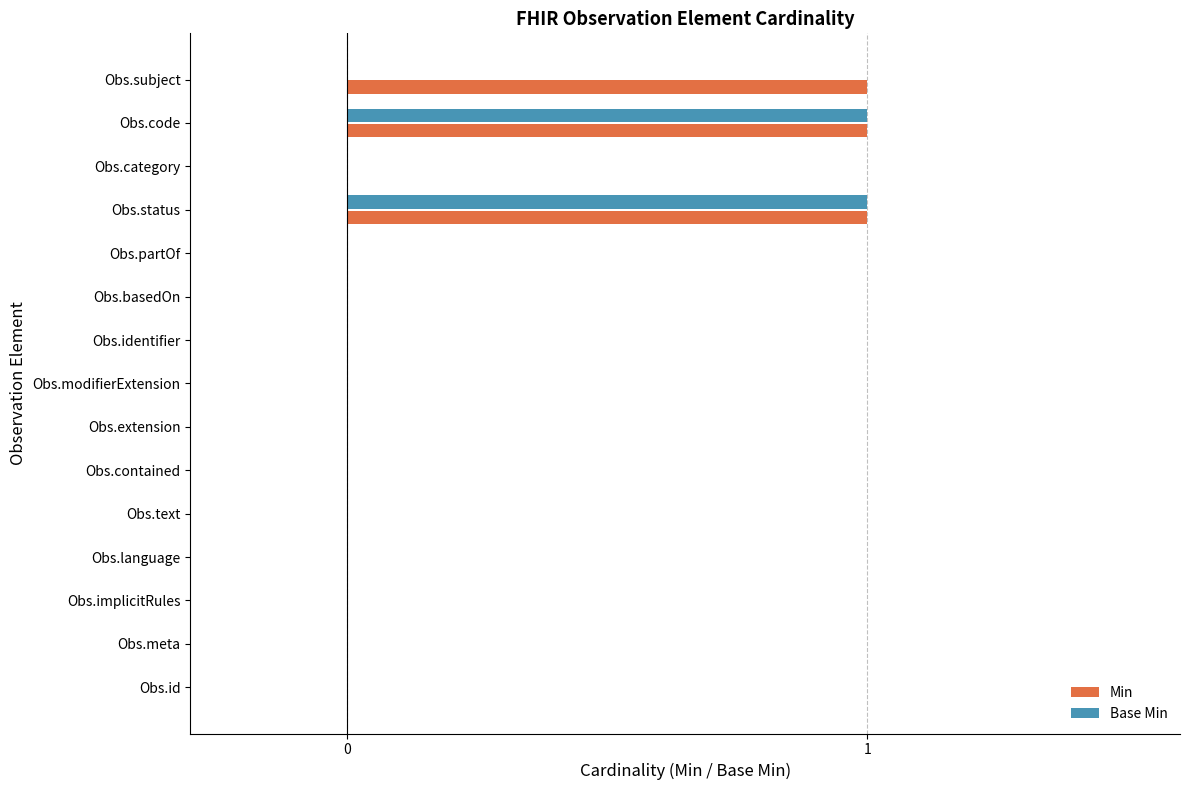

The value of Base Min at Obs.meta is 0. True or false?

True